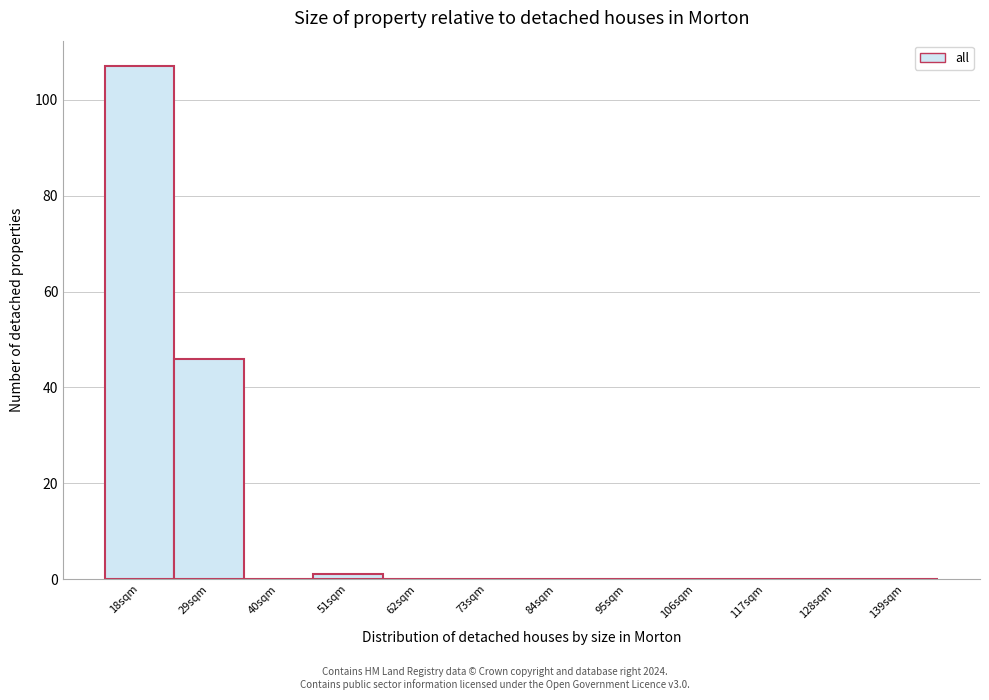

Reading left to right, what are all the values shown in this chart?

18sqm=107	29sqm=46	40sqm=0	51sqm=1	62sqm=0	73sqm=0	84sqm=0	95sqm=0	106sqm=0	117sqm=0	128sqm=0	139sqm=0